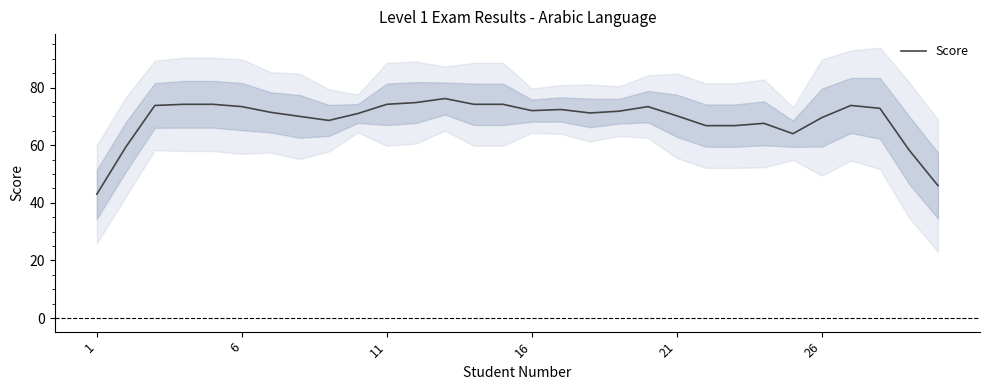

What is the minimum value for Score?

43.0